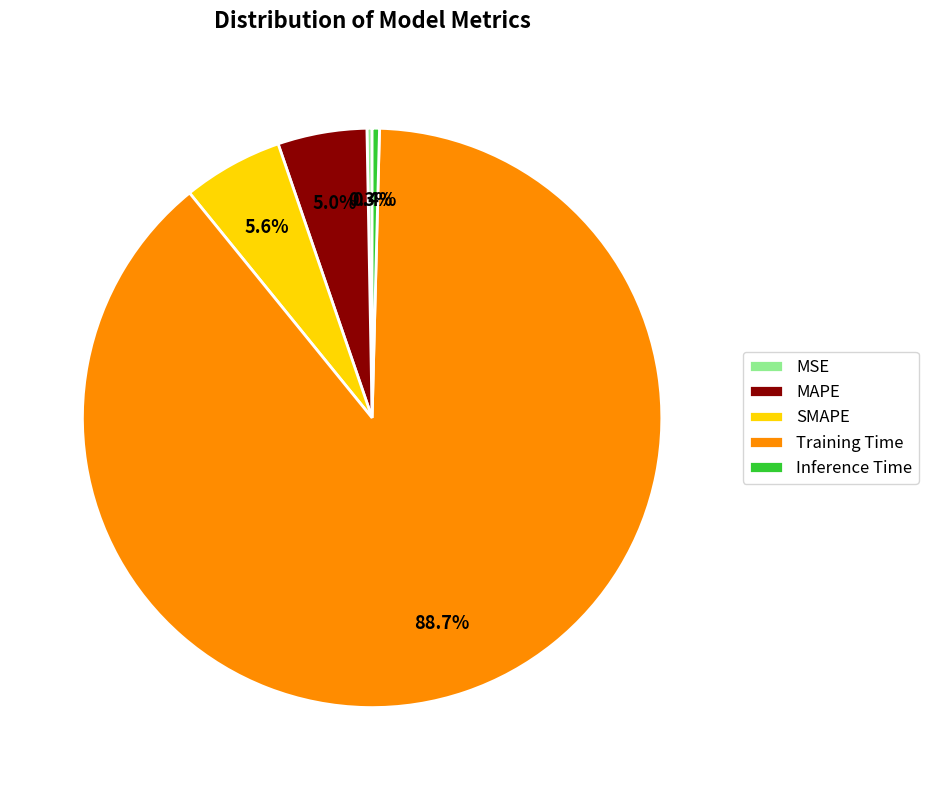

Which category accounts for the majority?

Training Time